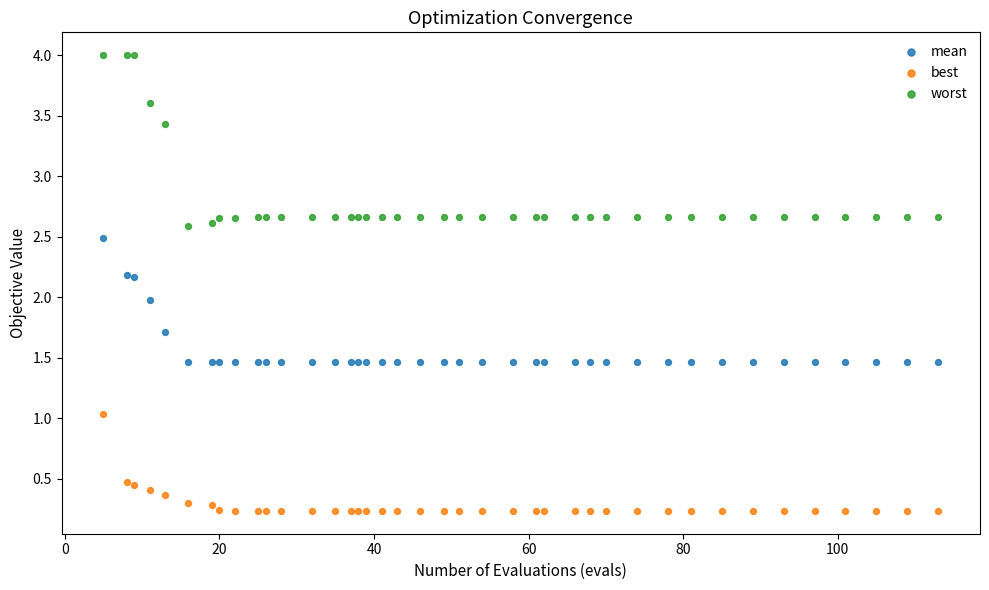

What is the X range (max minus min) for the scatter plot?

108.0